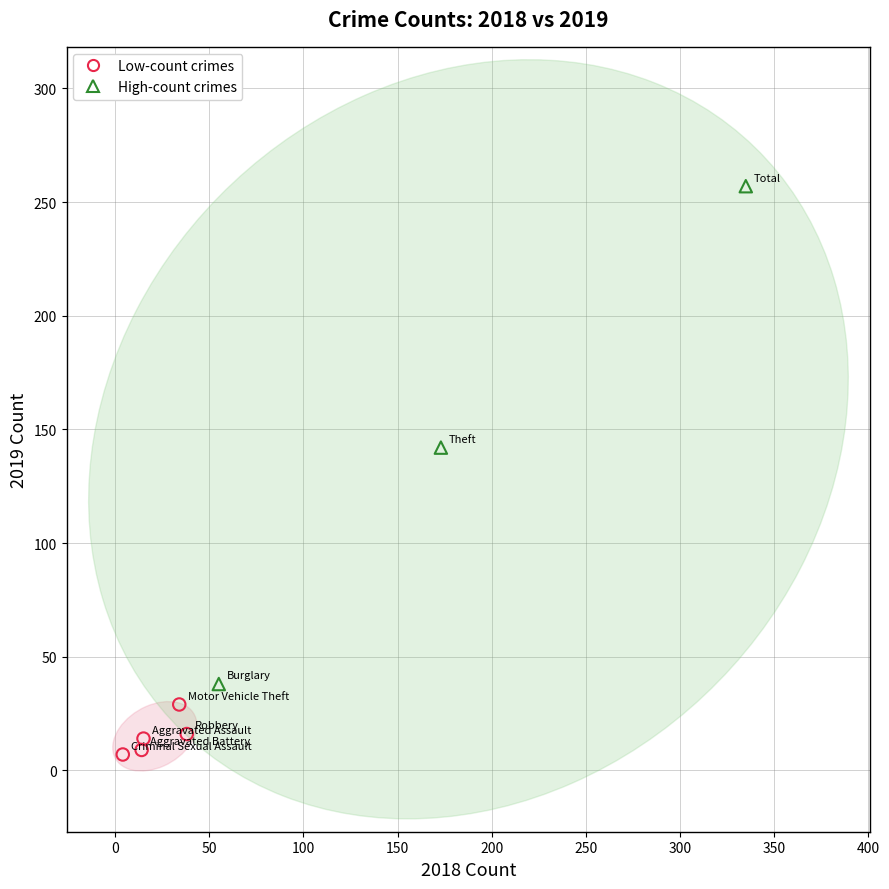

Which series reaches the minimum Y coordinate?

Low-count crimes